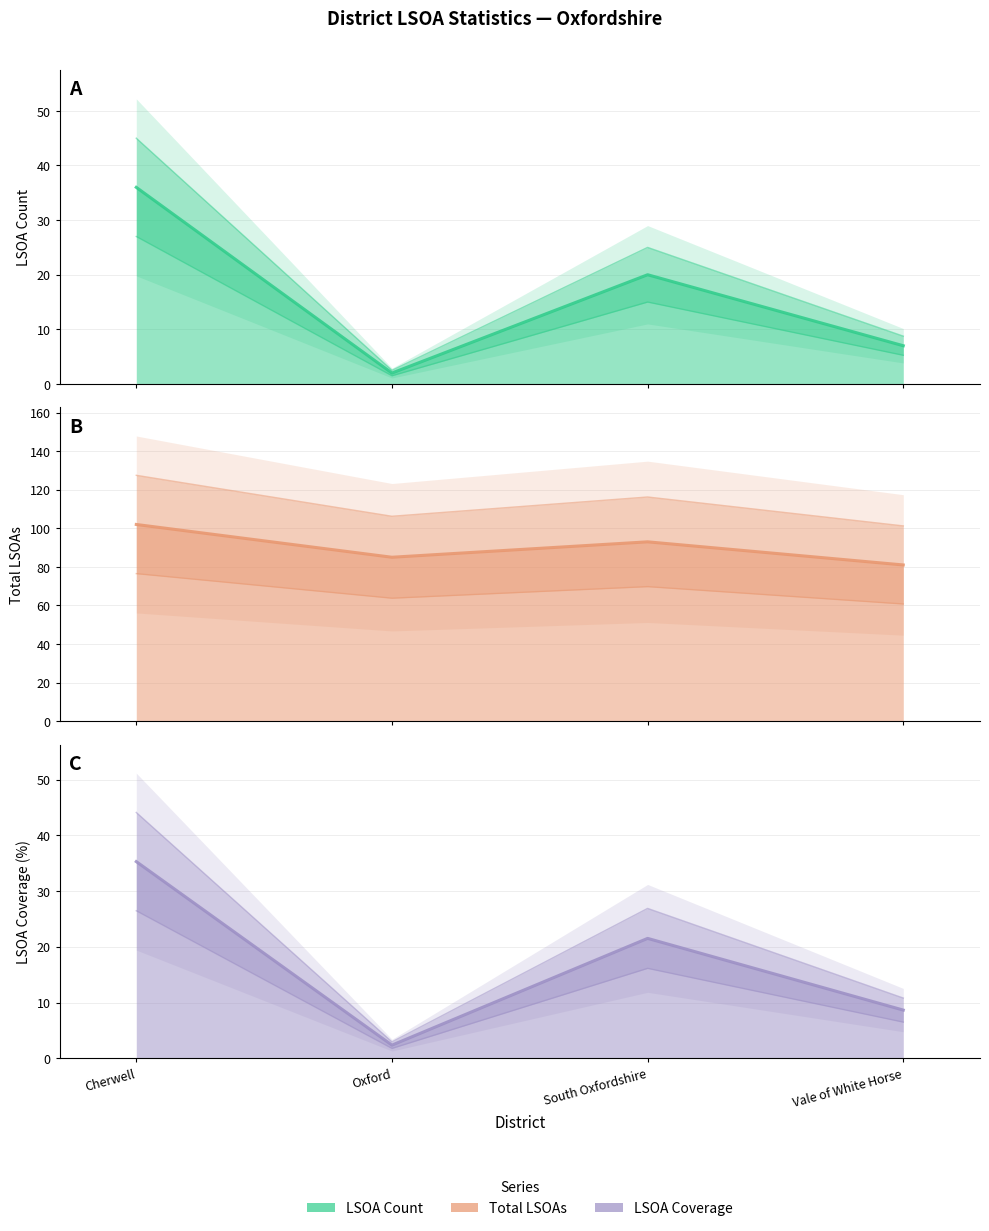

Which series has the largest total across all categories?

Total_LSOAs